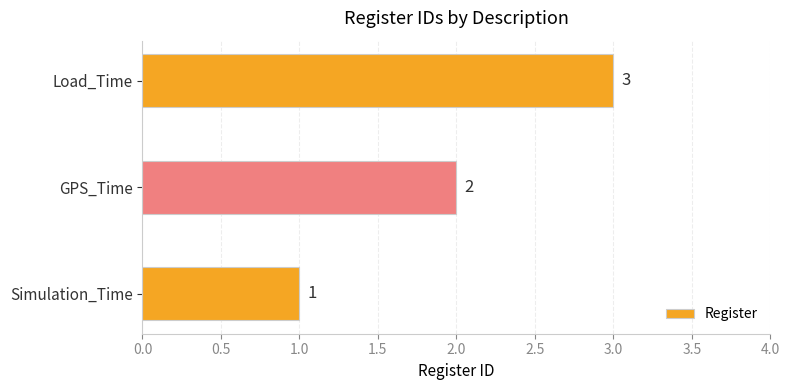

Rank the categories by value from highest to lowest.

Load_Time, GPS_Time, Simulation_Time